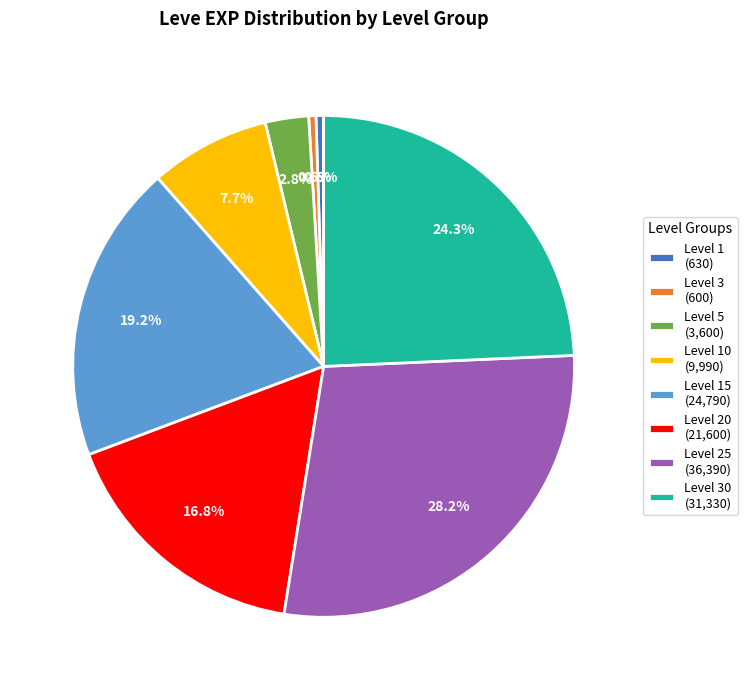

Does Level 20 (21,600) account for over 50% of the chart?

No